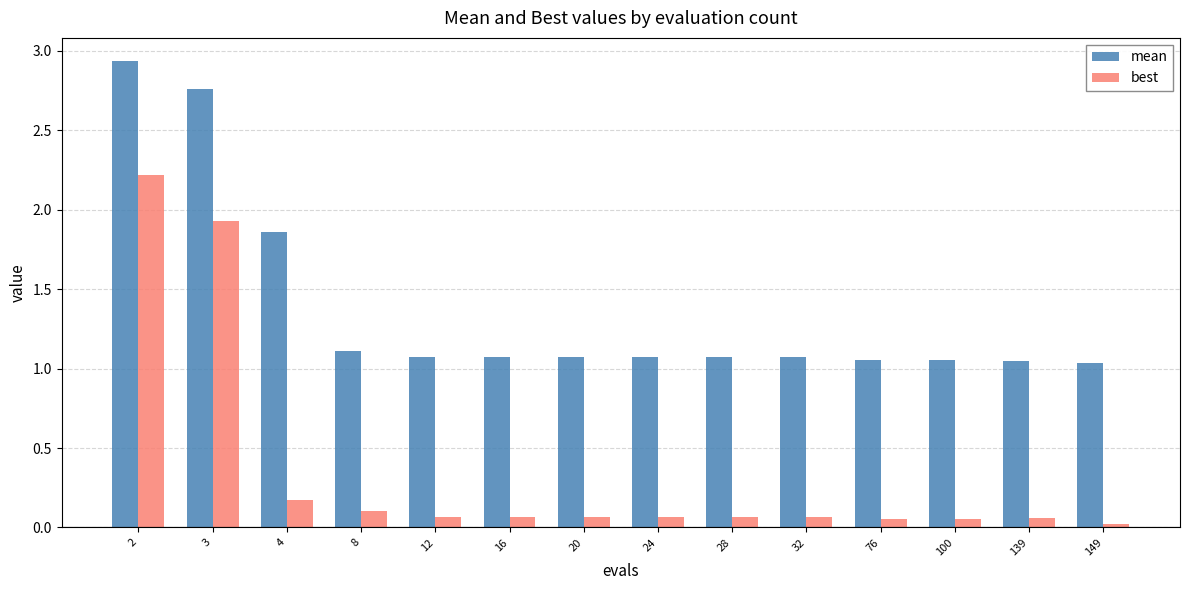

What is the difference between the maximum and minimum values in the best series?

2.2